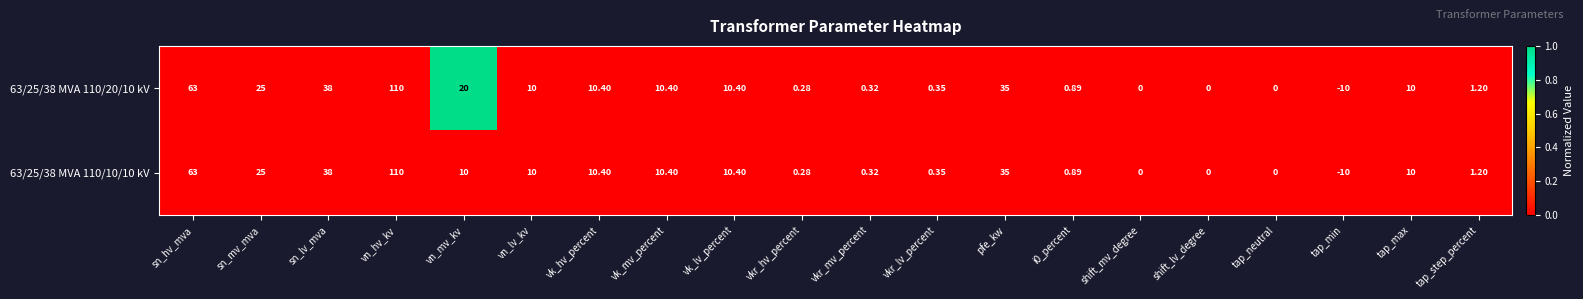

Is the value of 63/25/38 MVA 110/10/10 kV at vkr_hv_percent greater than the value of 63/25/38 MVA 110/20/10 kV at sn_lv_mva?

No